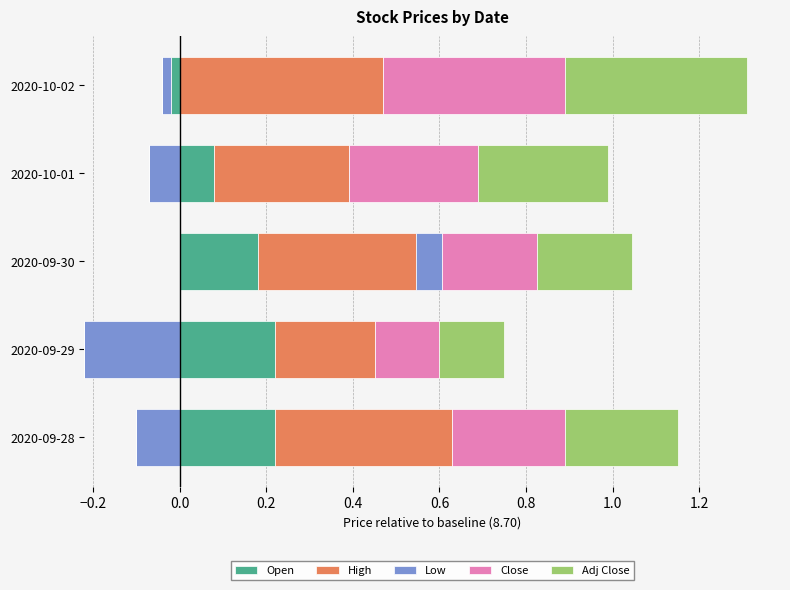

Which series has the largest total across all categories?

High